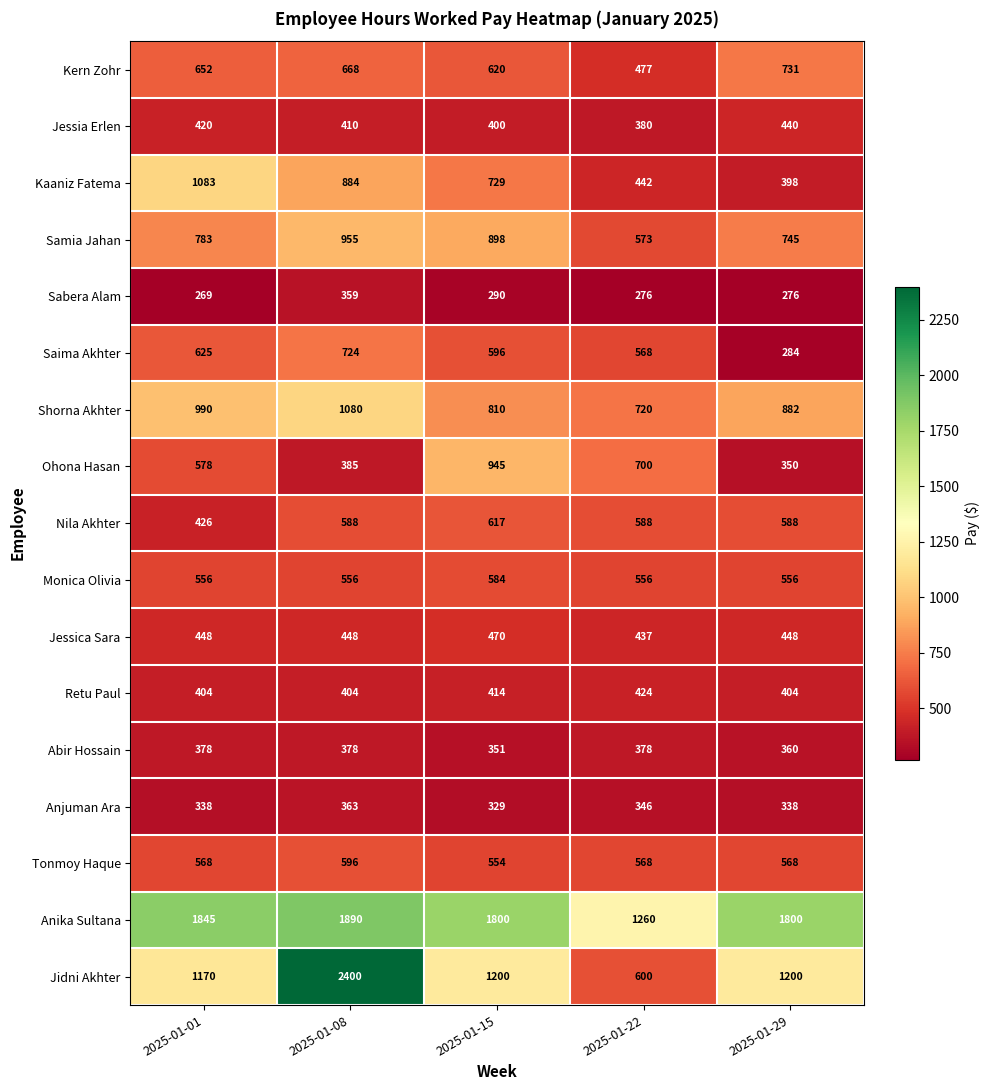

What is the spread (max minus min) of values at 2025-01-01?

1576